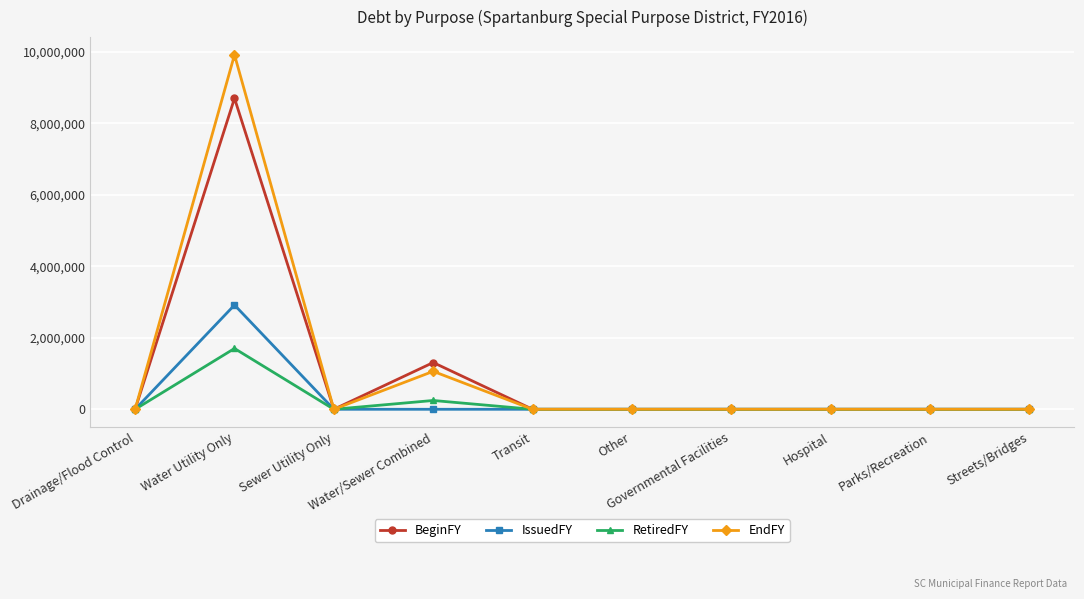

What is the difference between the second highest and minimum values in the RetiredFY series?

245974